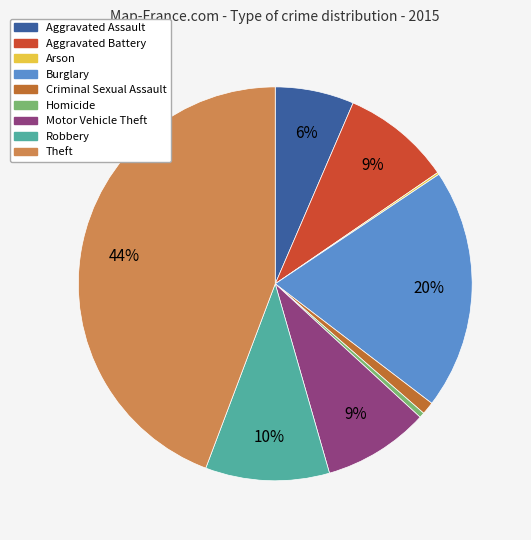

Which has a higher value, Criminal Sexual Assault or Burglary?

Burglary